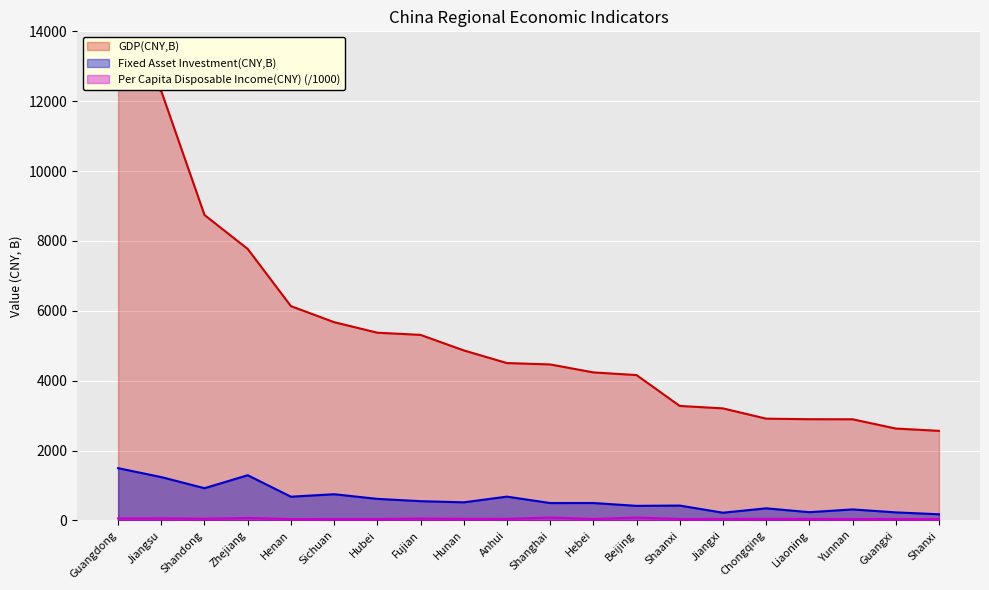

Which has a higher value, Shaanxi or Shandong?

Shandong